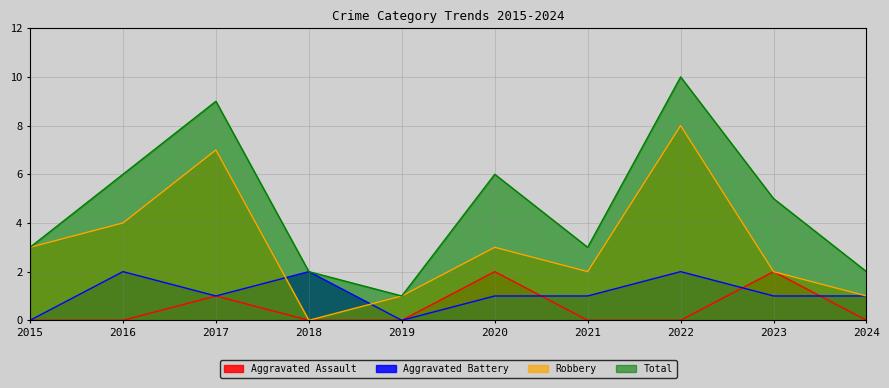

Is it true that Robbery equals -4 at 2018?

False